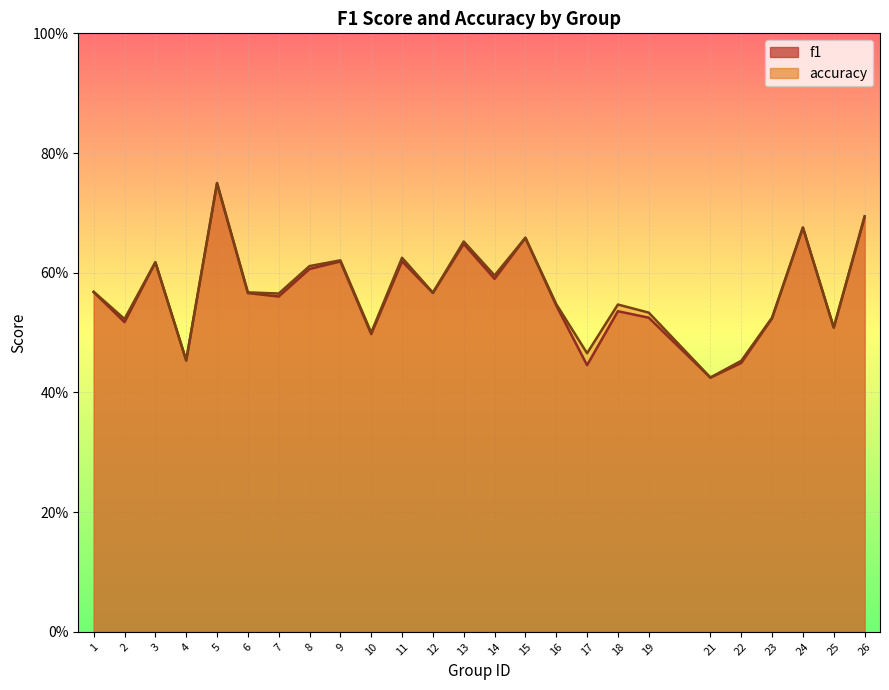

What is the total value across all series at 23?

1.0